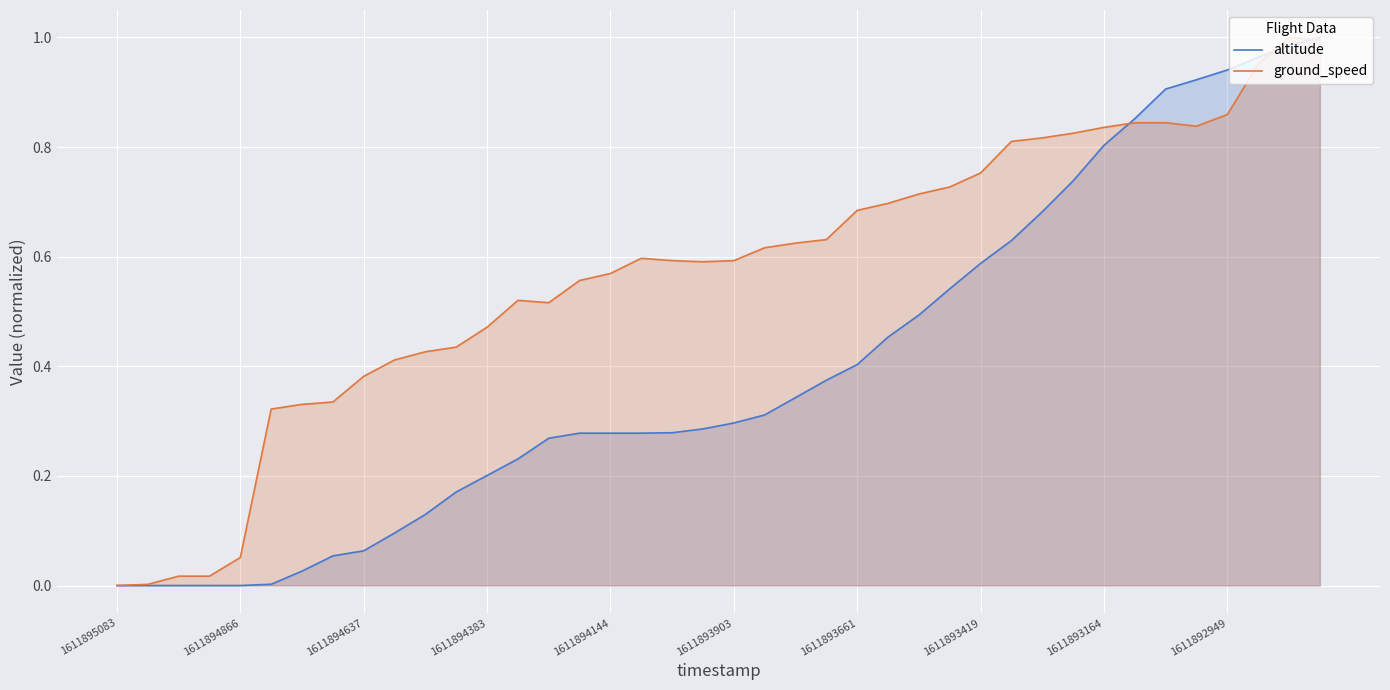

Reading left to right, extract all data points from this chart.

altitude: 0.0	0.0	0.0	0.0	0.0	0.0	0.0	0.1	0.1	0.1	0.1	0.2	0.2	0.2	0.3	0.3	0.3	0.3	0.3	0.3	0.3	0.3	0.3	0.4	0.4	0.5	0.5	0.5	0.6	0.6	0.7	0.7	0.8	0.9	0.9	0.9	0.9	1.0	1.0	1.0
ground_speed: 0.0	0.0	0.0	0.0	0.1	0.3	0.3	0.3	0.4	0.4	0.4	0.4	0.5	0.5	0.5	0.6	0.6	0.6	0.6	0.6	0.6	0.6	0.6	0.6	0.7	0.7	0.7	0.7	0.8	0.8	0.8	0.8	0.8	0.8	0.8	0.8	0.9	1.0	1.0	1.0